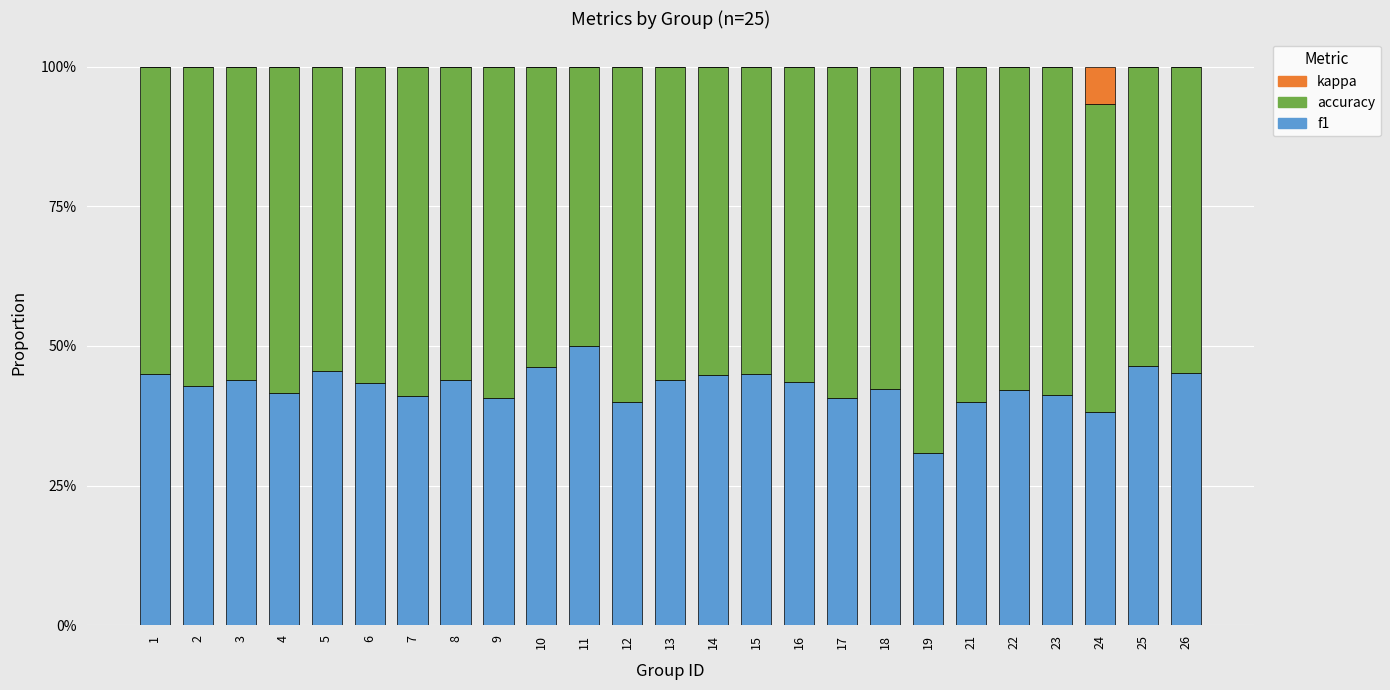

What are all the series names shown in the legend?

kappa, accuracy, f1